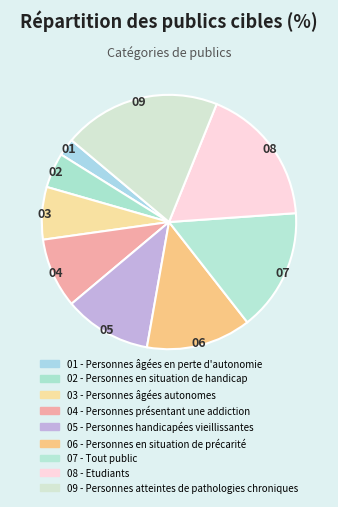

Count the number of slices in the pie.

9